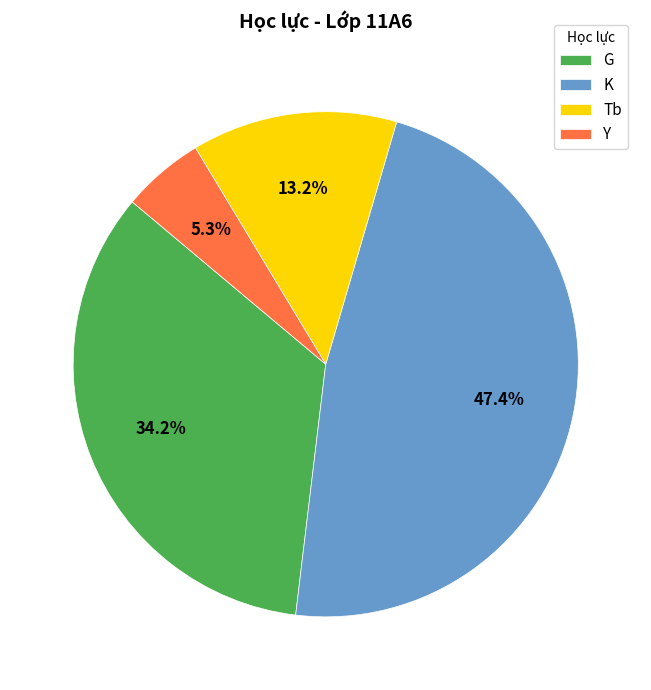

True or false: Y accounts for 5% of the total.

True